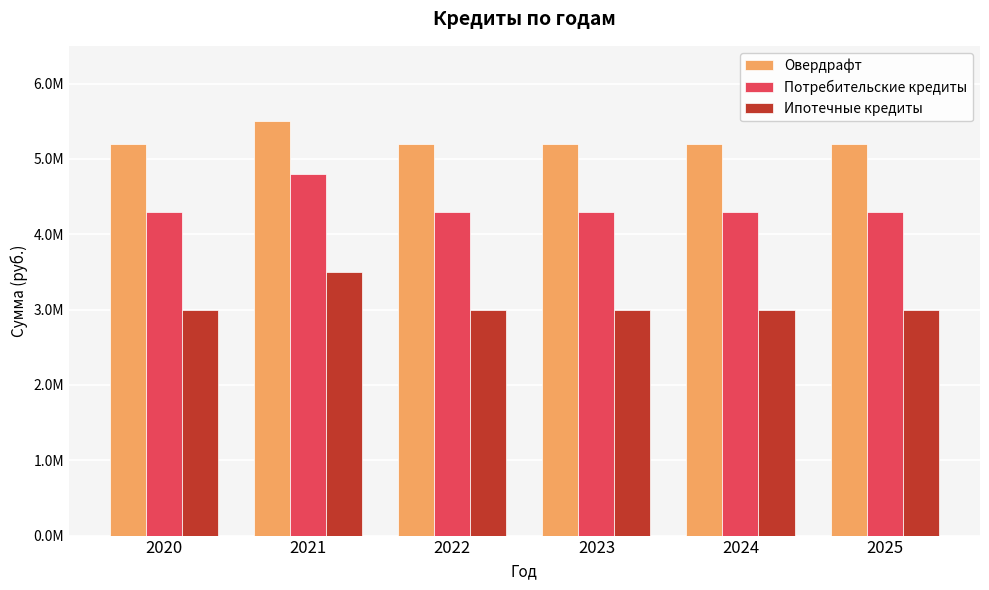

What is the sum of all Овердрафт values?

31500000